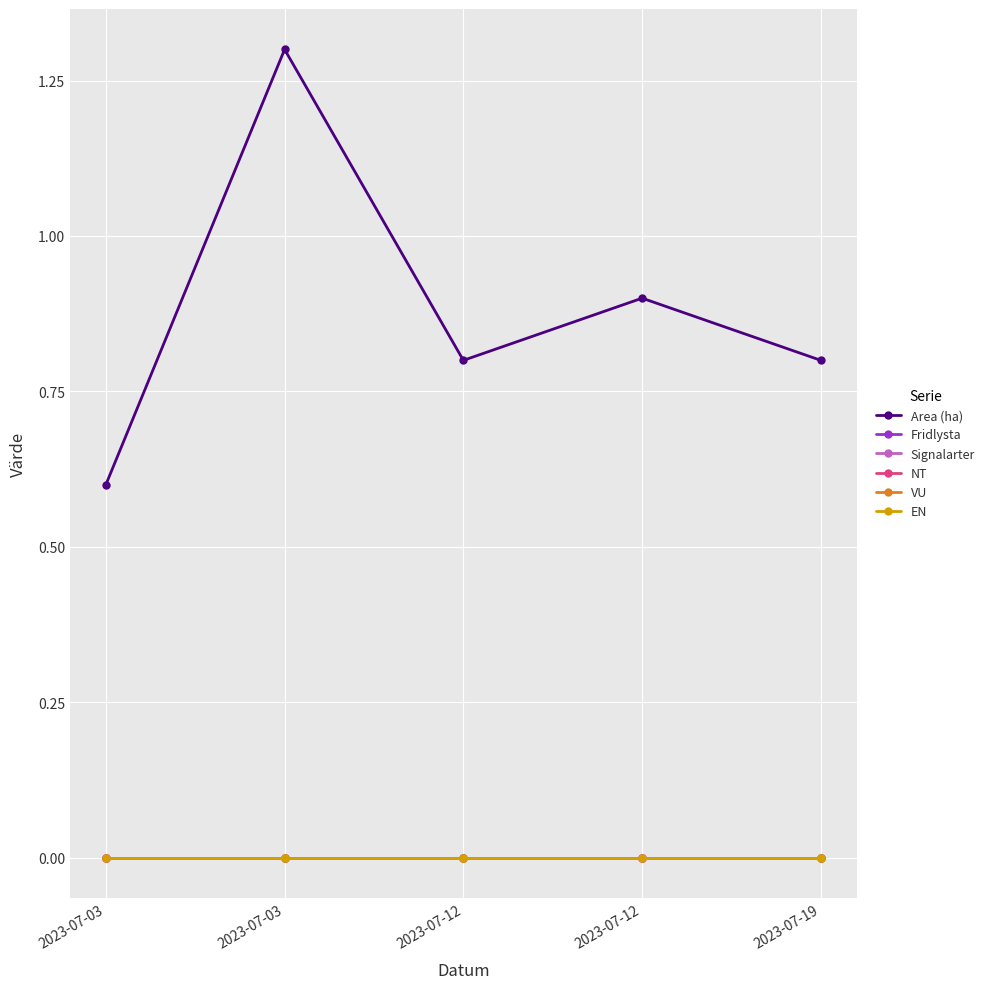

Does the chart have visible grid lines?

Yes